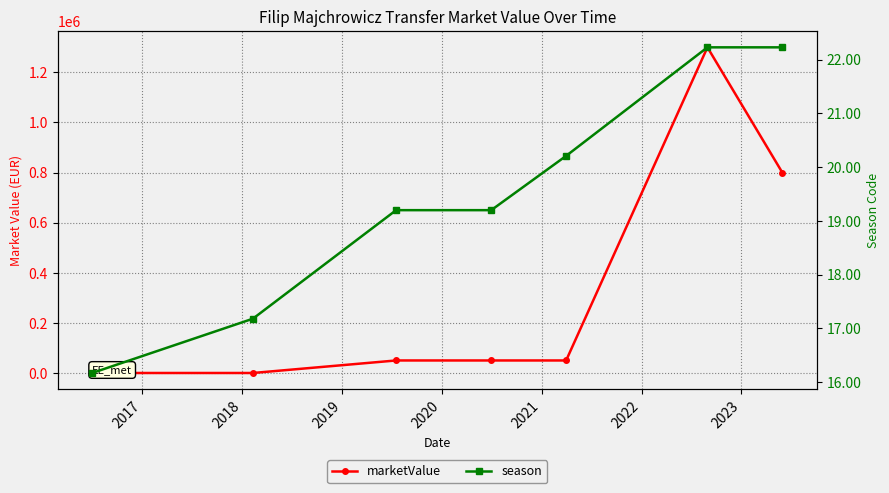

How many intersections are there between marketValue and season?

1